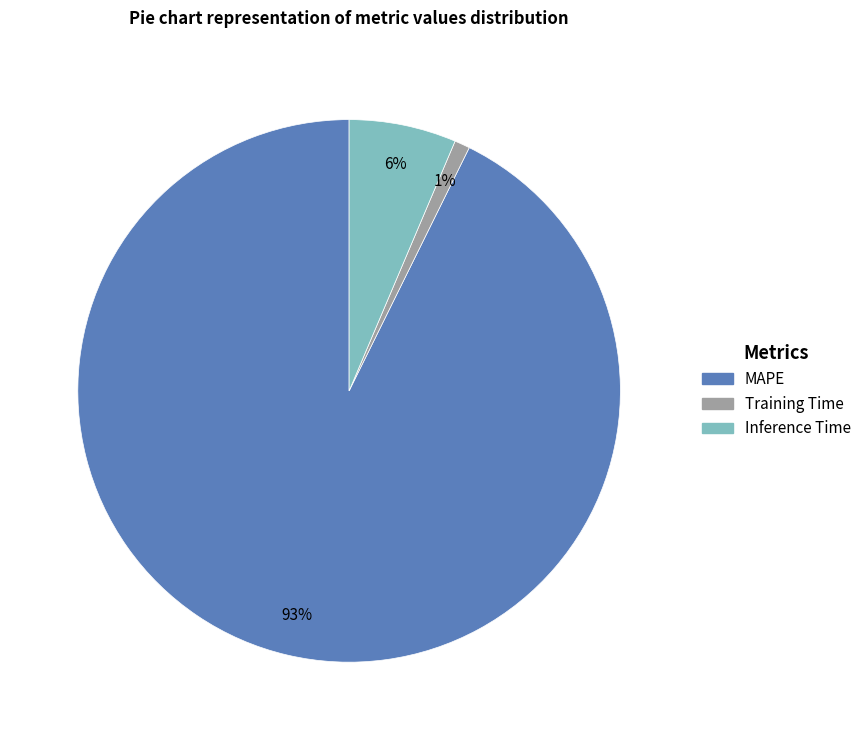

To the nearest percent, what percentage of the pie is Training Time?

1%